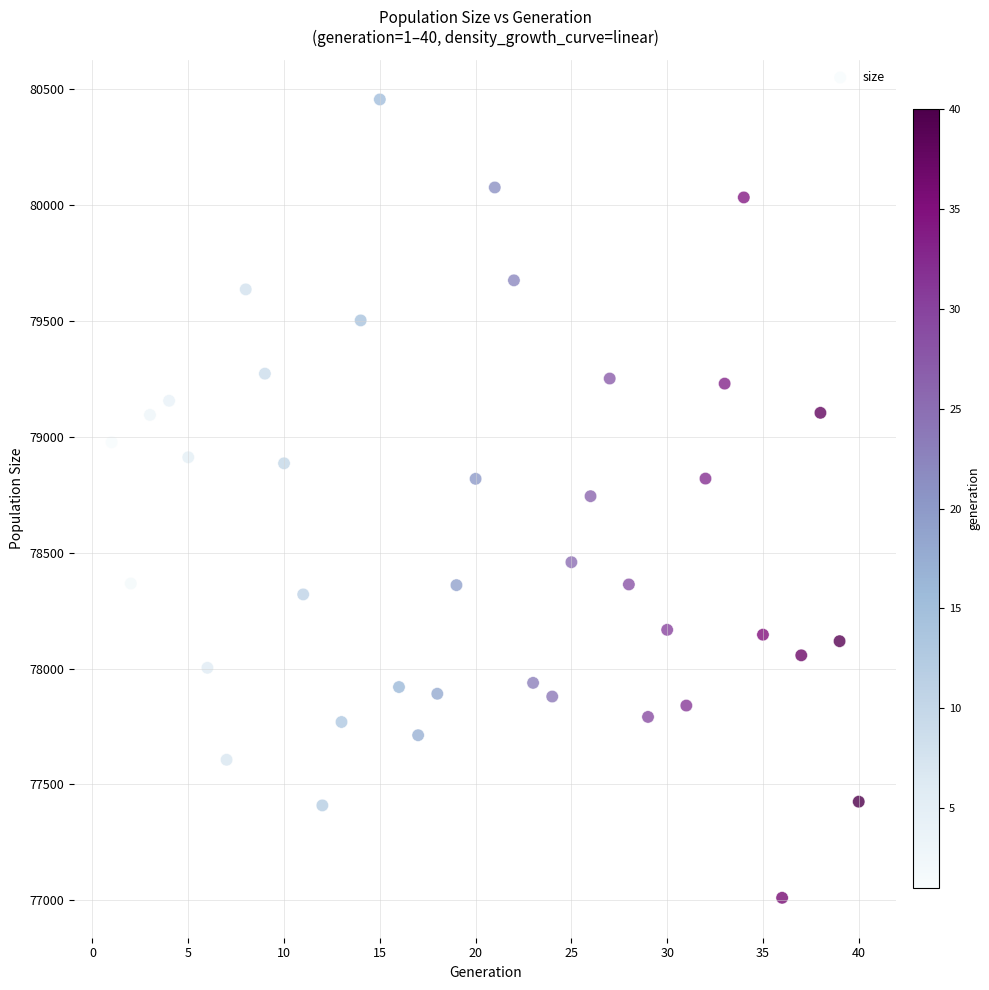

What is the range of Y values (max minus min)?

3447